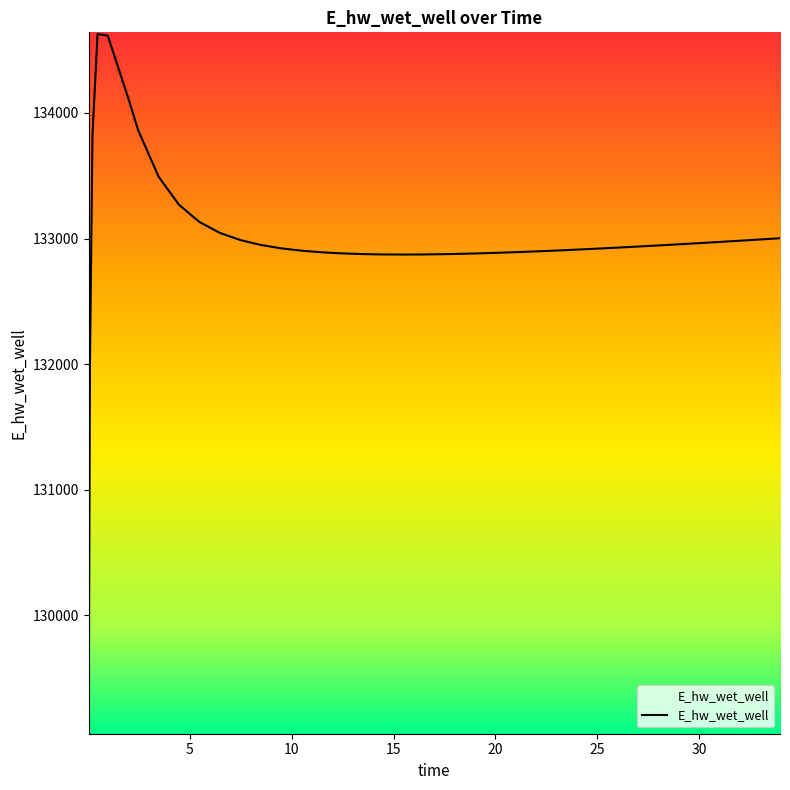

What is the difference between the maximum and minimum values?

5557.7